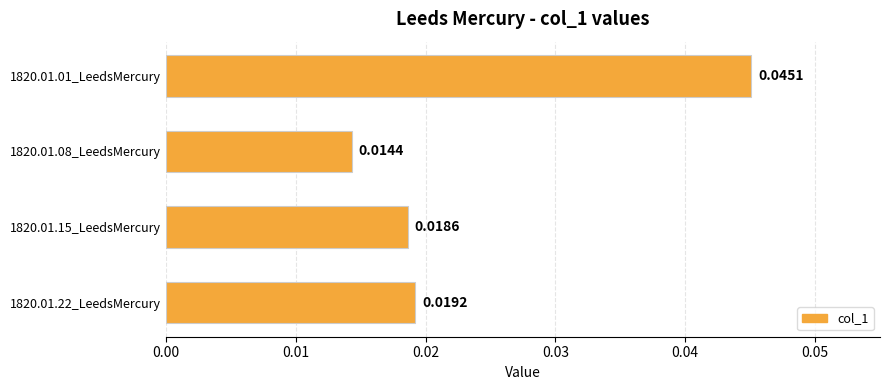

Rank the categories by value from lowest to highest.

1820.01.08_LeedsMercury, 1820.01.15_LeedsMercury, 1820.01.22_LeedsMercury, 1820.01.01_LeedsMercury